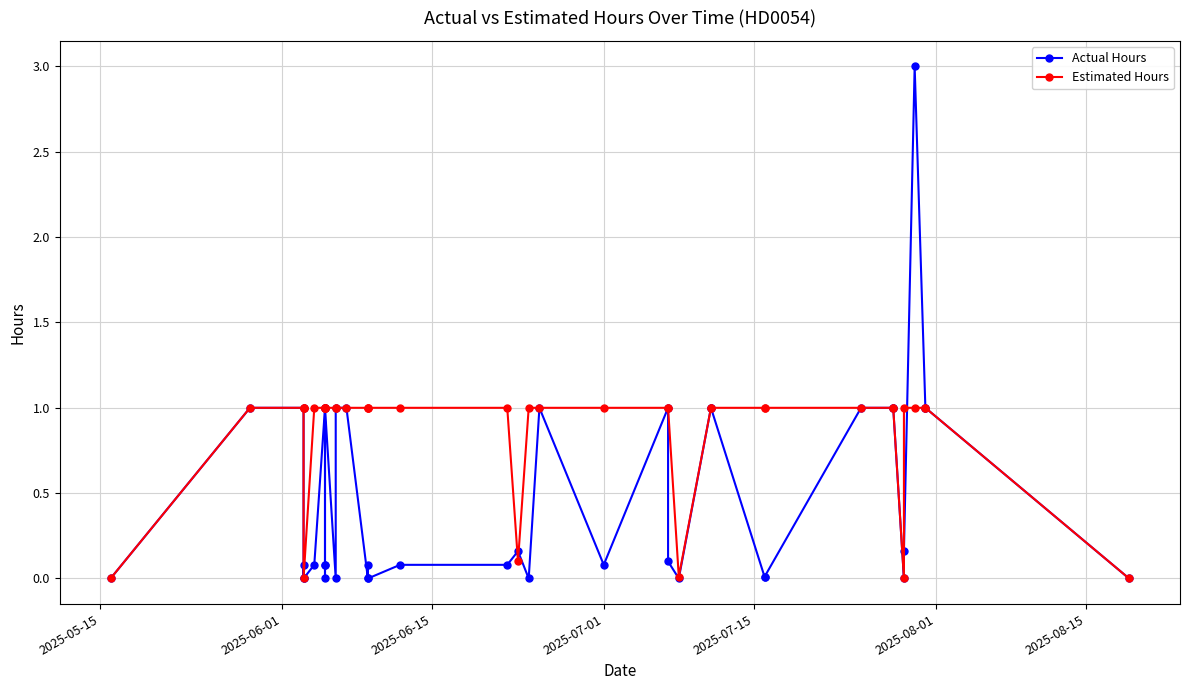

How many categories are shown in the chart?

40